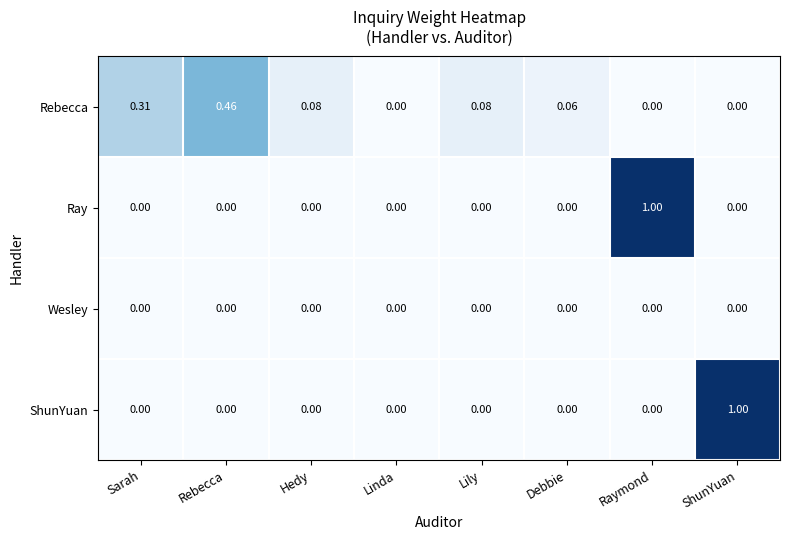

Count the number of categories in the chart.

8